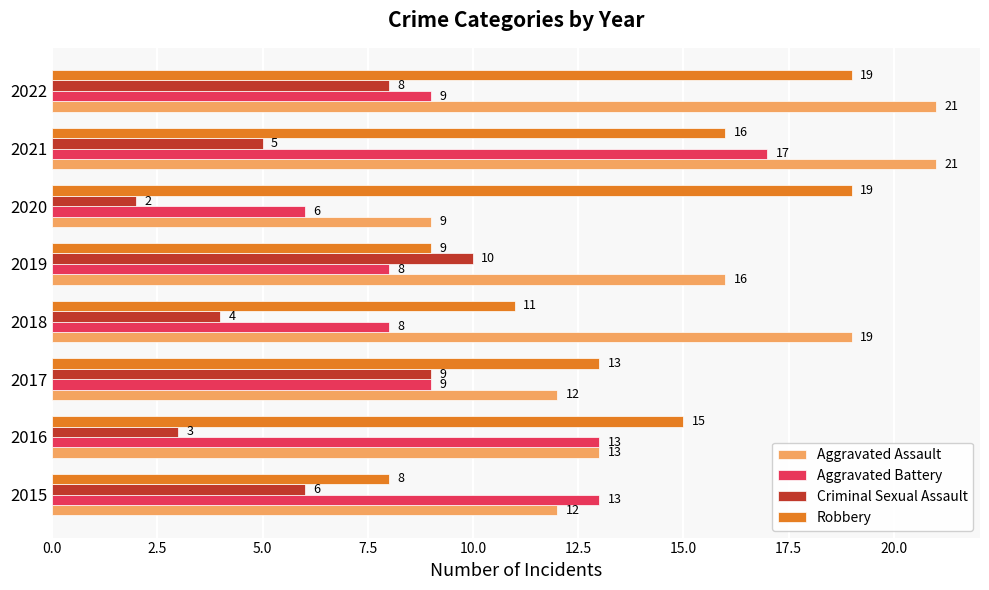

At which category is the sum across all series the highest?

2021